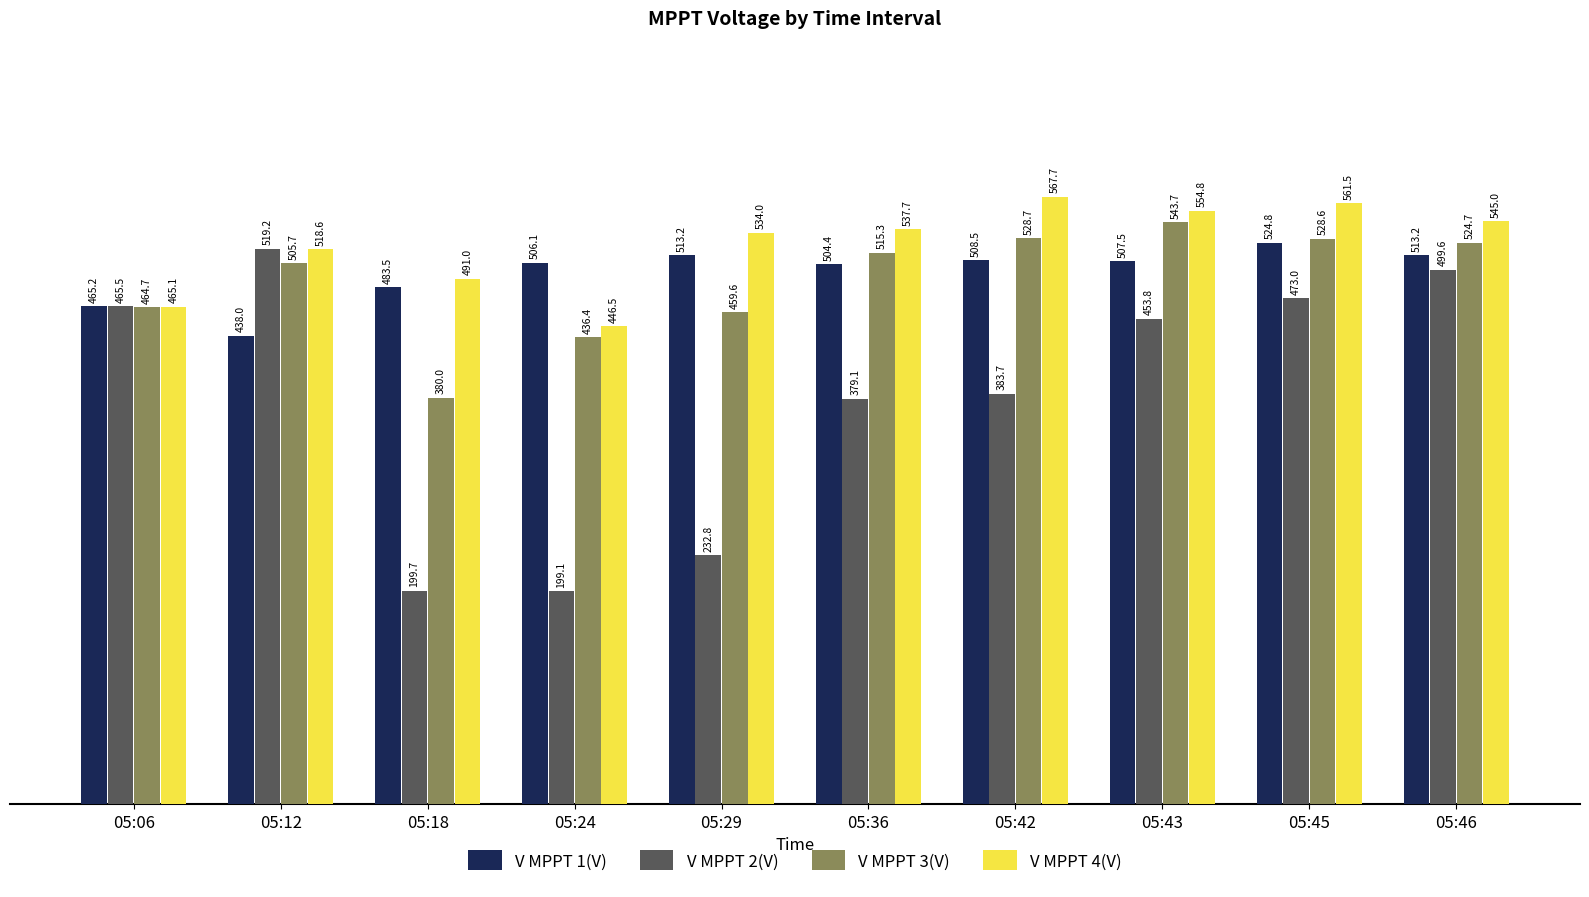

Where does the V MPPT 4(V) series first go above 537?

05:36